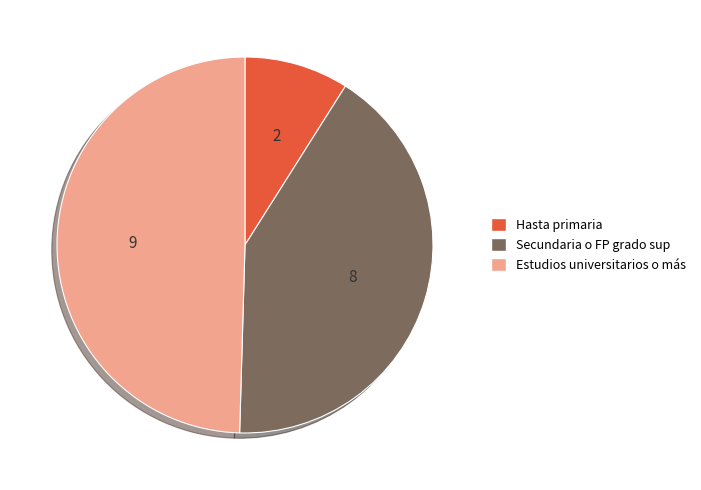

Which slice is the smallest?

Hasta primaria